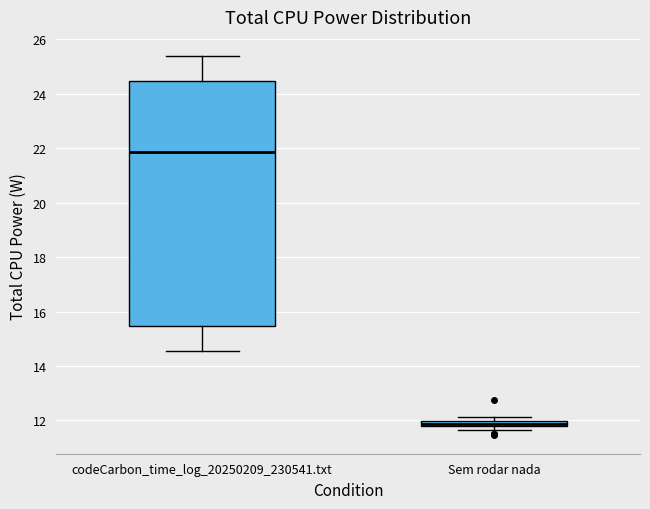

Where is the lower edge of the box for codeCarbon_time_log_20250209_230541.txt on the y-axis? The values are not printed on the chart, so give them approximately, as read against the axis.

15.4